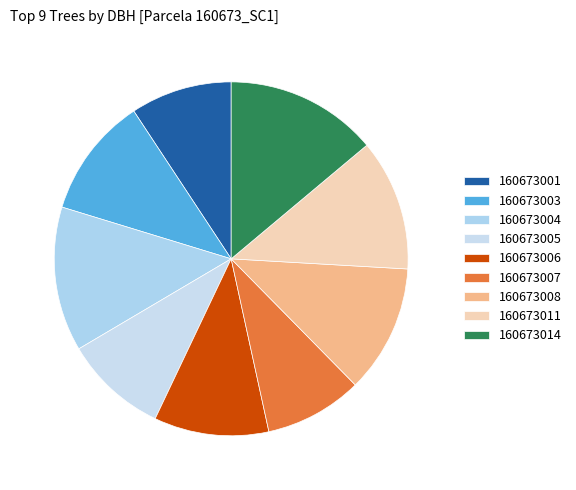

Between 160673007 and 160673008, which is larger?

160673008